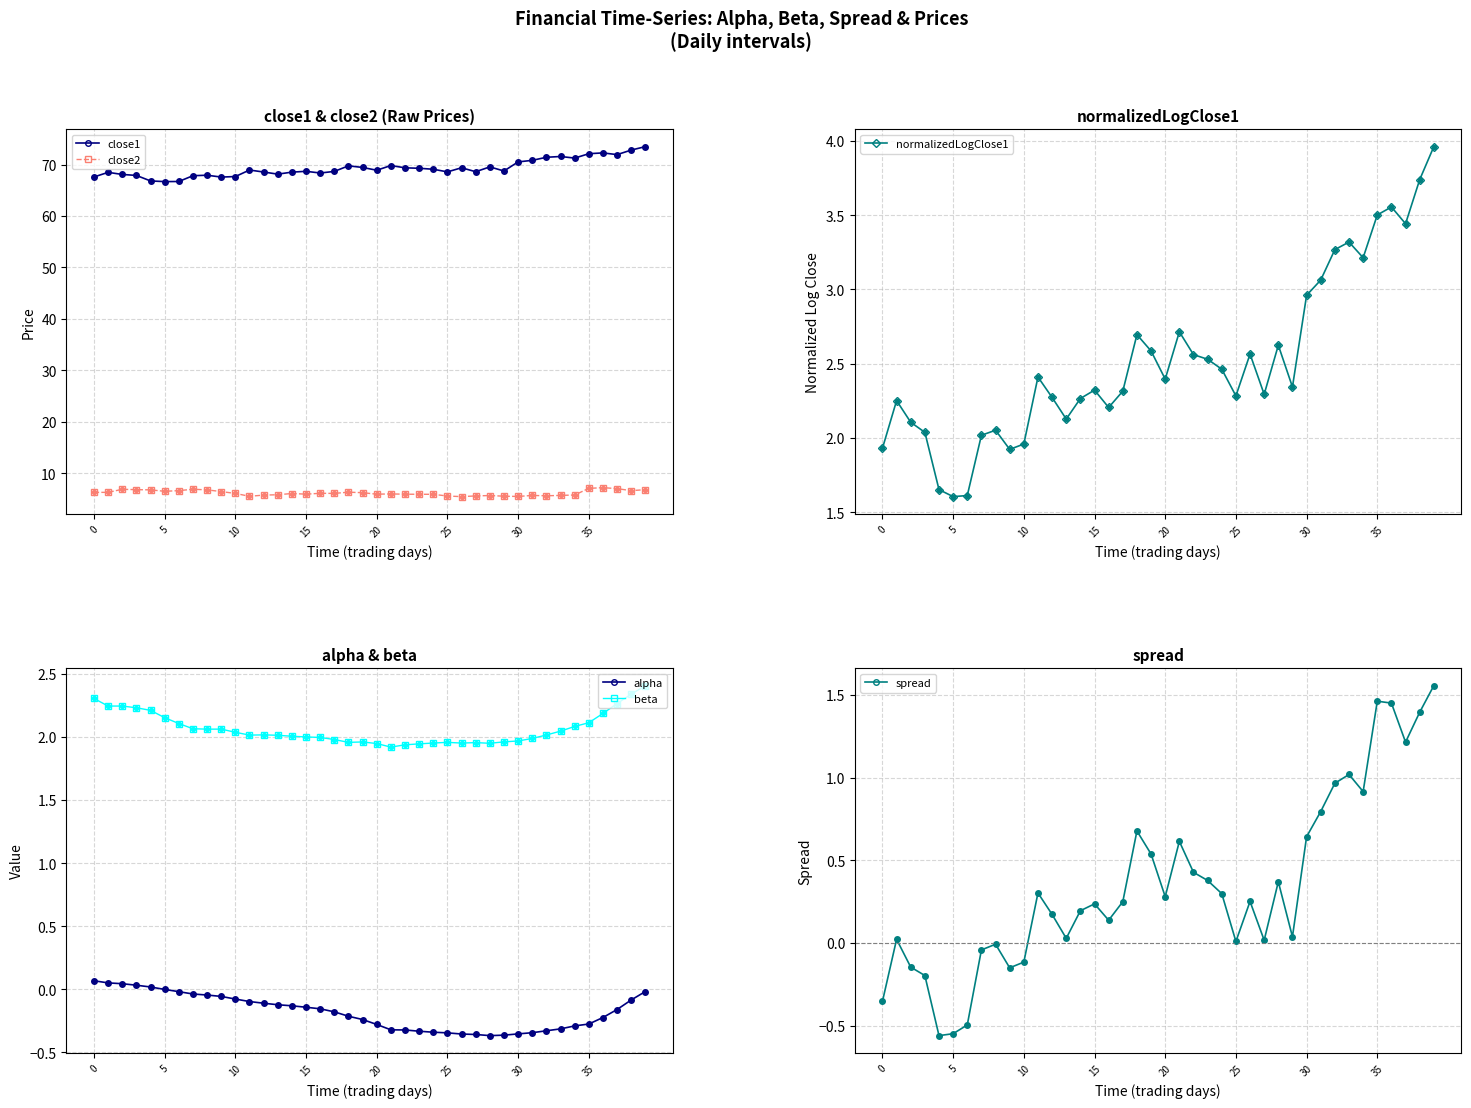

Which series has the largest total across all categories?

close1